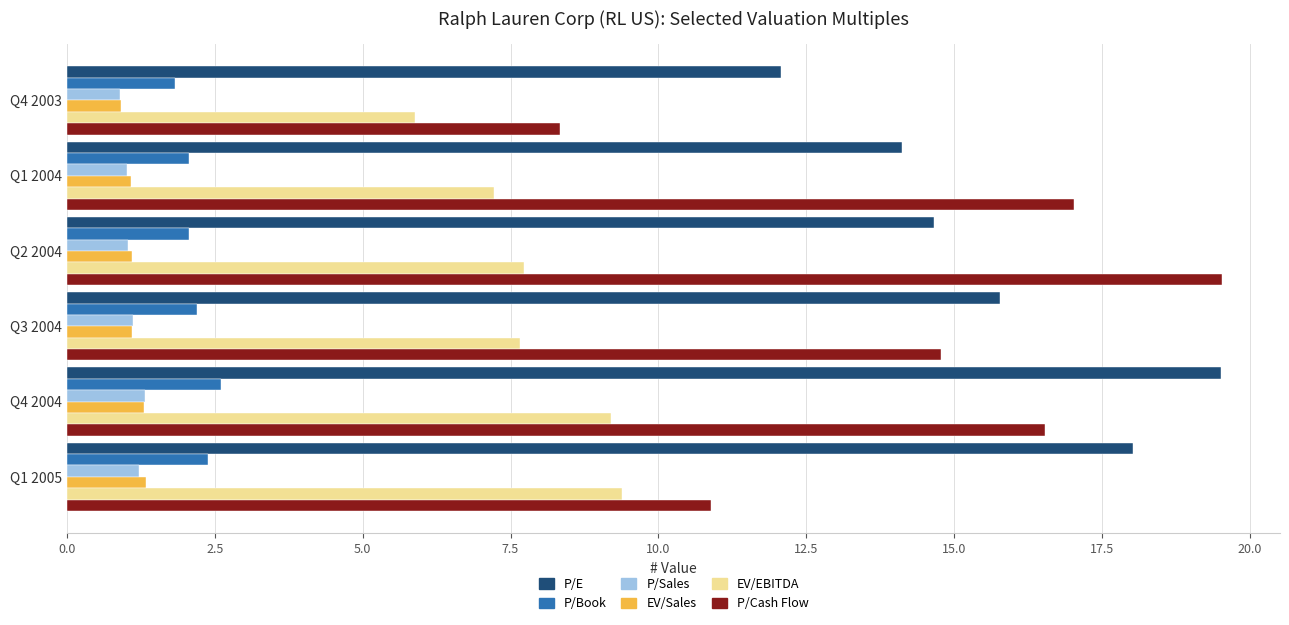

What is the spread (max minus min) of values at Q1 2004?

16.0